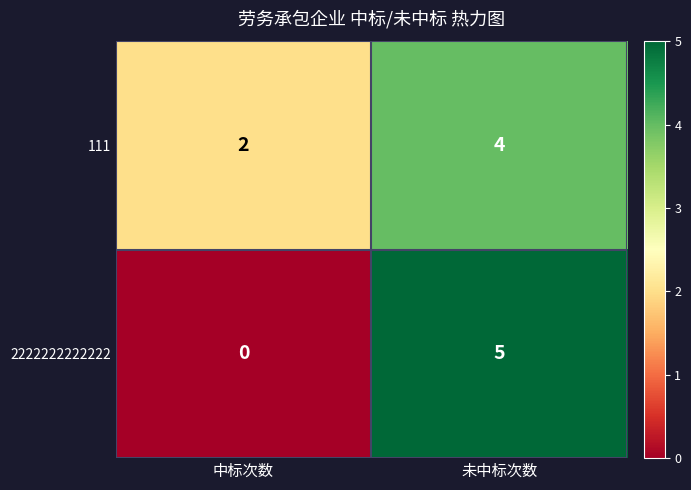

List the labels in order of 2222222222222 value, smallest first.

中标次数, 未中标次数